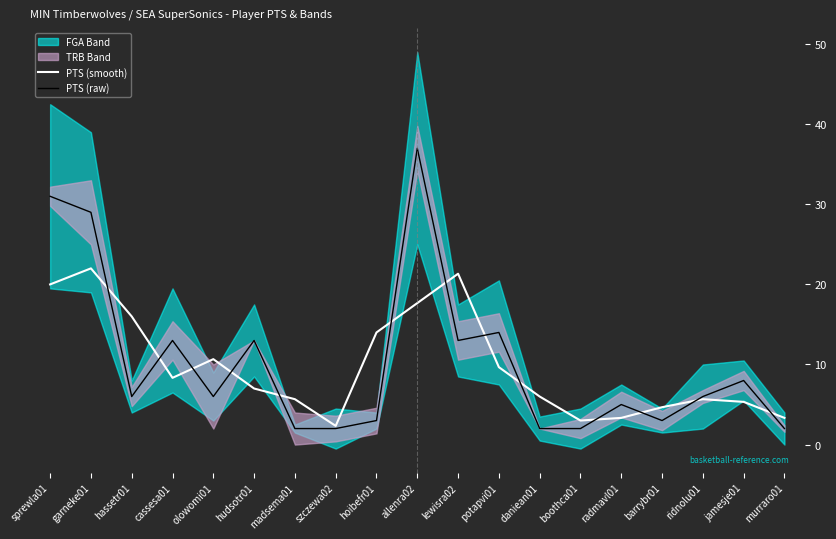

What is the difference between the maximum and minimum values in the PTS (raw) series?

35.0